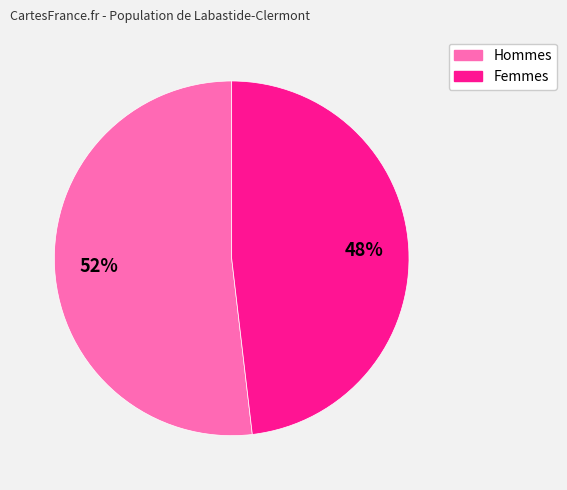

To the nearest percent, what is the average slice percentage?

50%